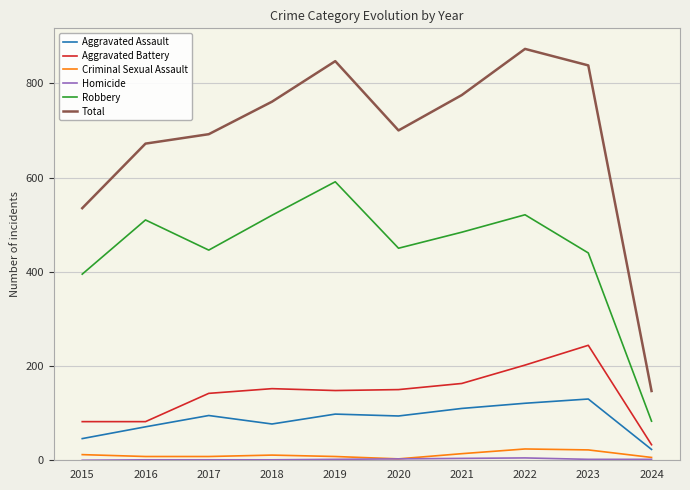

Which series has the largest range (max minus min)?

Total